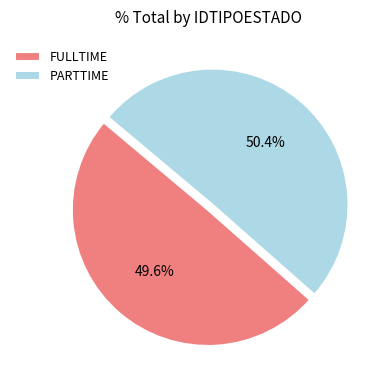

Rank the categories by value from highest to lowest.

PARTTIME, FULLTIME